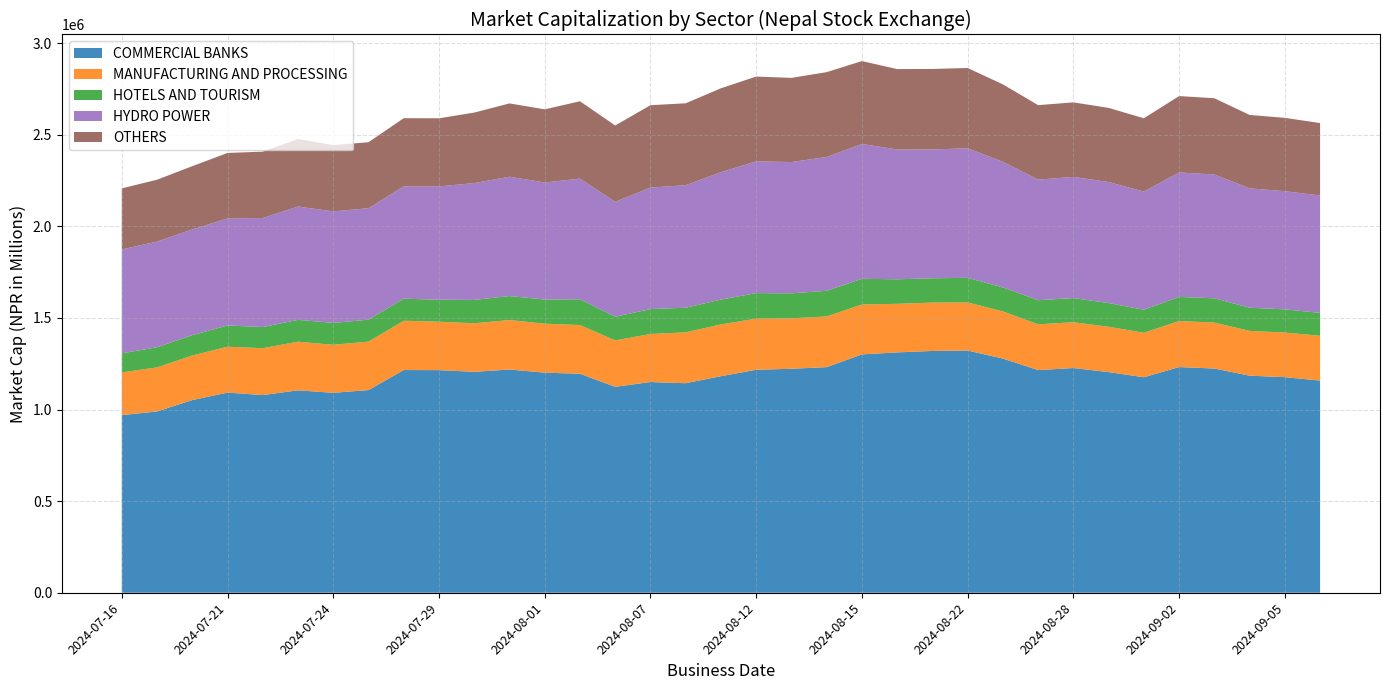

Reading left to right, what are all the values shown in this chart?

COMMERCIAL BANKS: 969431.8	989687.0	1051846.8	1092544.8	1079089.7	1104894.5	1091439.5	1106218.5	1215688.7	1215202.7	1205893.3	1218530.2	1201475.5	1195405.6	1124081.2	1150220.7	1143781.0	1182145.1	1217103.6	1222635.9	1231446.1	1301083.1	1312037.8	1319863.5	1322124.5	1278303.9	1215400.4	1226686.6	1204426.1	1176228.0	1231977.8	1223832.0	1185030.8	1176769.1	1158134.4
MANUFACTURING AND PROCESSING: 233354.2	240408.4	243230.9	250470.1	255901.0	265518.1	262219.3	264488.6	269059.1	264377.7	265309.0	270108.5	267276.8	265897.3	253370.1	262329.3	277728.9	282568.6	279200.2	275288.1	277056.8	272253.5	265222.1	264125.0	262641.8	257424.1	249868.7	249947.1	247529.2	243091.4	251205.2	250835.8	244419.1	243594.9	244828.8
HOTELS AND TOURISM: 104135.6	109924.2	111074.0	115756.1	115502.3	119136.1	119291.5	119794.7	120357.0	120000.9	127197.6	130994.0	131801.9	140627.8	129333.9	135976.2	134248.1	135462.8	139362.1	136484.2	139727.1	140181.9	133881.6	132501.9	134242.2	131034.0	131603.6	131726.8	129331.8	125475.9	131659.4	132522.4	126590.1	126438.6	124649.8
HYDRO POWER: 567213.2	576914.0	576871.4	584783.1	595000.4	618677.1	608931.2	608368.9	613455.2	618484.5	637821.8	651295.7	638893.6	658686.2	627351.8	663258.0	669031.6	695327.4	719178.5	716653.0	730347.2	736173.2	708617.5	703233.6	707126.9	685590.2	658428.7	661673.3	660748.7	644840.1	679408.8	675989.7	651660.0	645064.3	641160.8
OTHERS: 333130.7	337665.9	345441.0	357134.1	362259.6	368530.8	361524.5	360307.4	371832.1	371724.1	384818.7	400208.0	399307.1	422202.5	416623.1	449495.4	446982.1	458207.7	462840.8	459374.9	463210.2	452531.2	438749.4	439569.0	438244.1	422666.3	406356.0	406738.7	404587.5	400341.8	416948.9	416171.5	400437.2	400392.2	395114.4